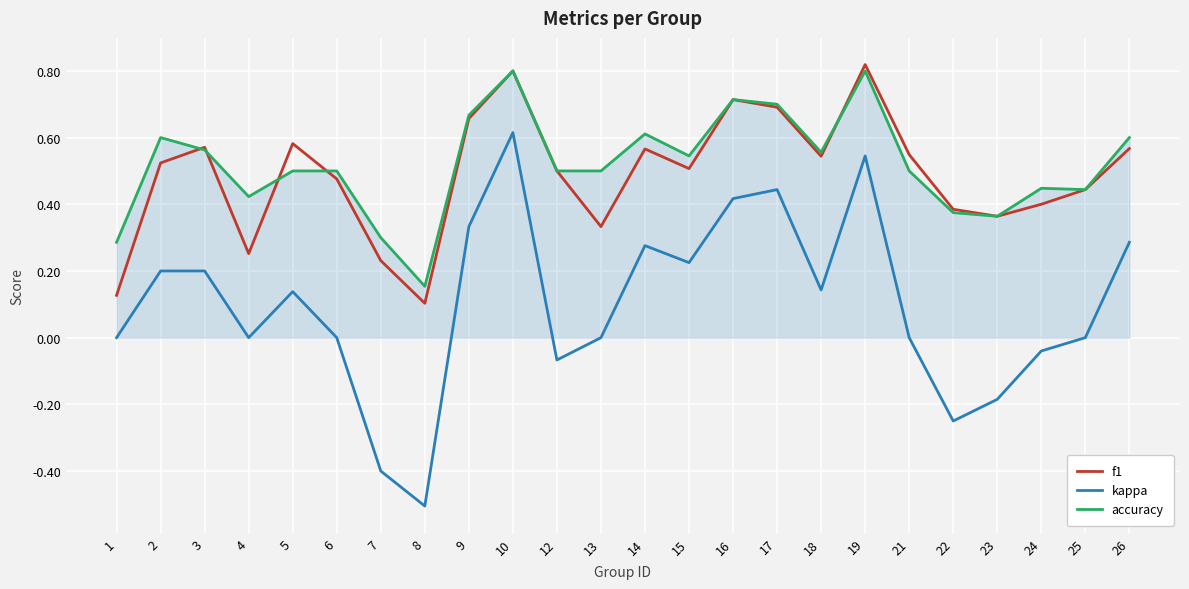

At which label is accuracy closest to 0?

8